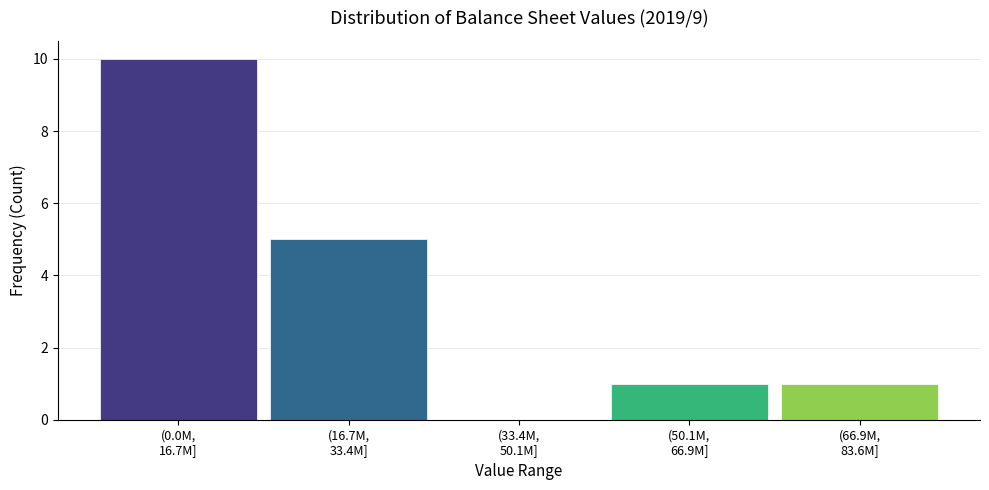

What is the greatest value displayed?

10